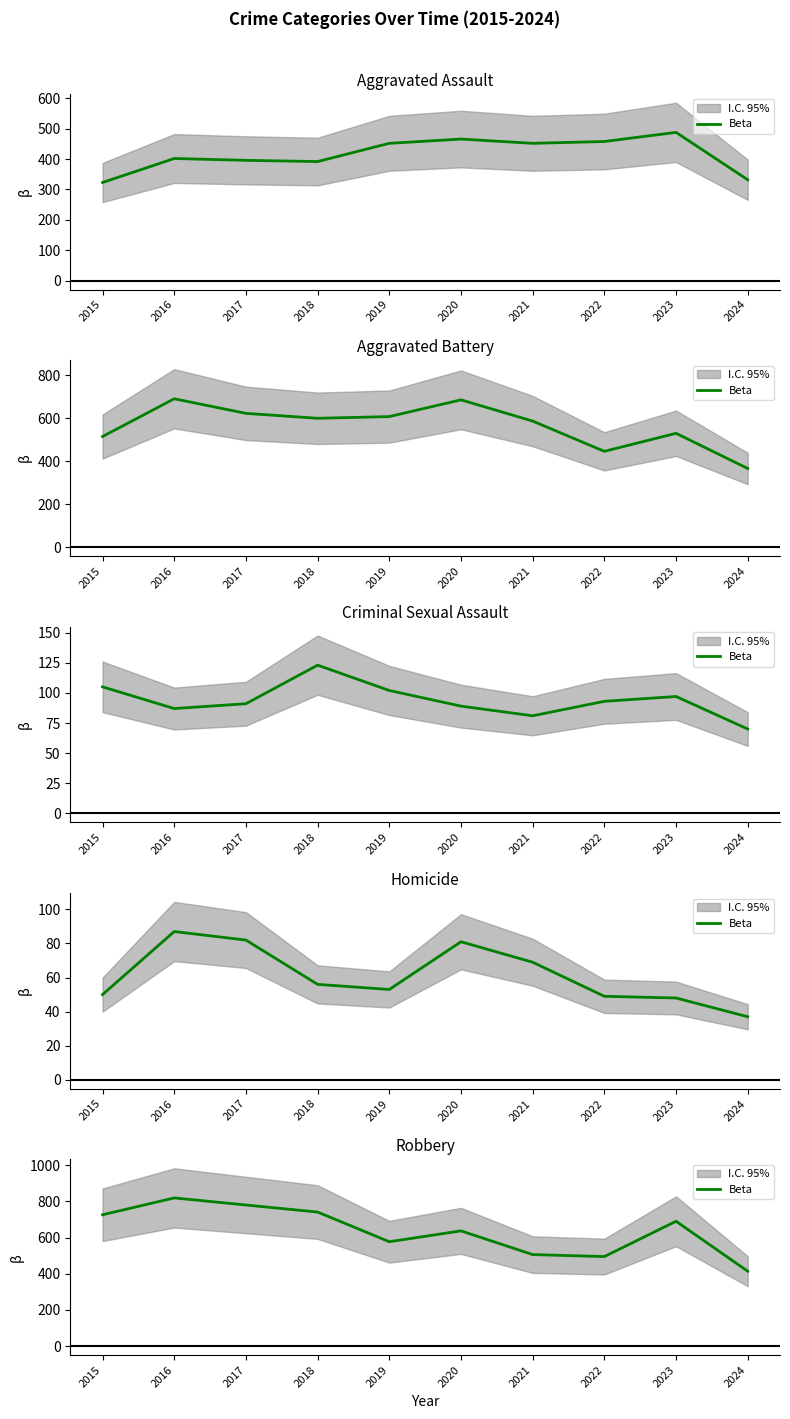

What is the sum of the values at 2016 and 2020?

1456